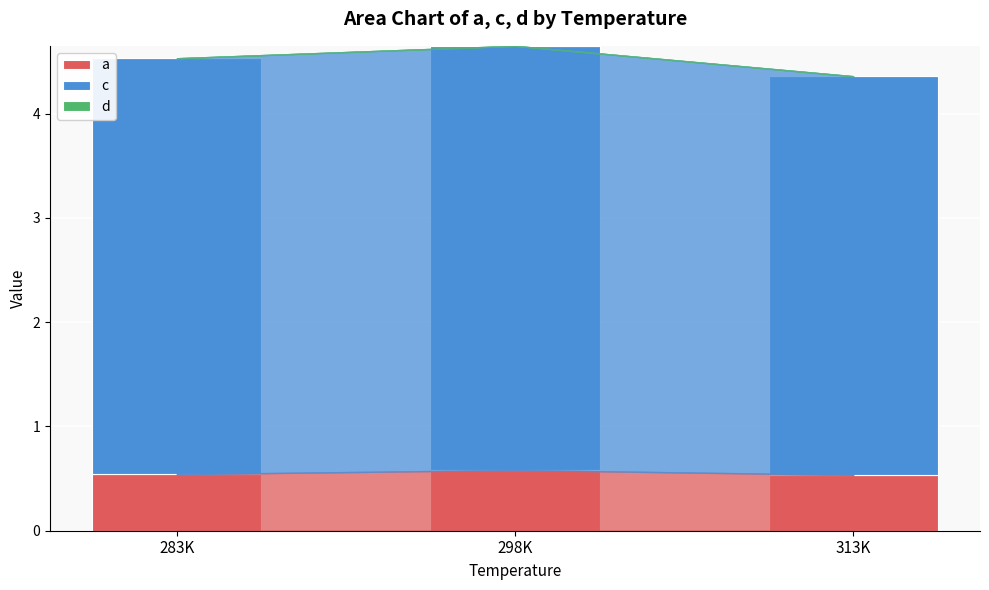

Is it true that a equals 0.3 at 283K?

False